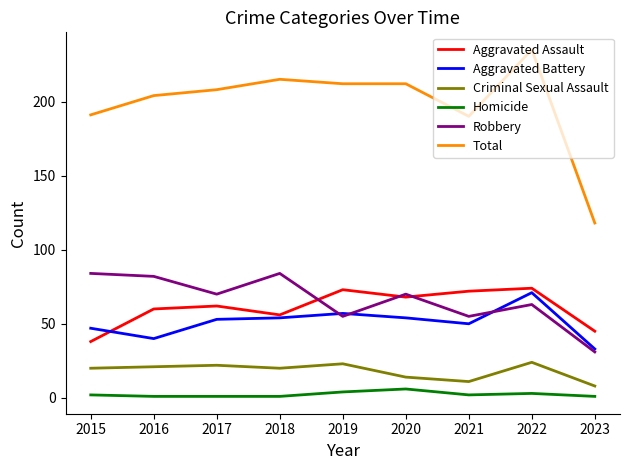

Which series has the widest spread of values?

Total